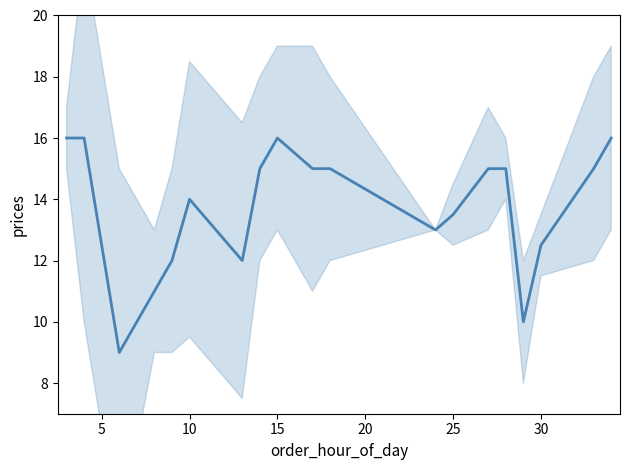

How many values exceed 15?

4